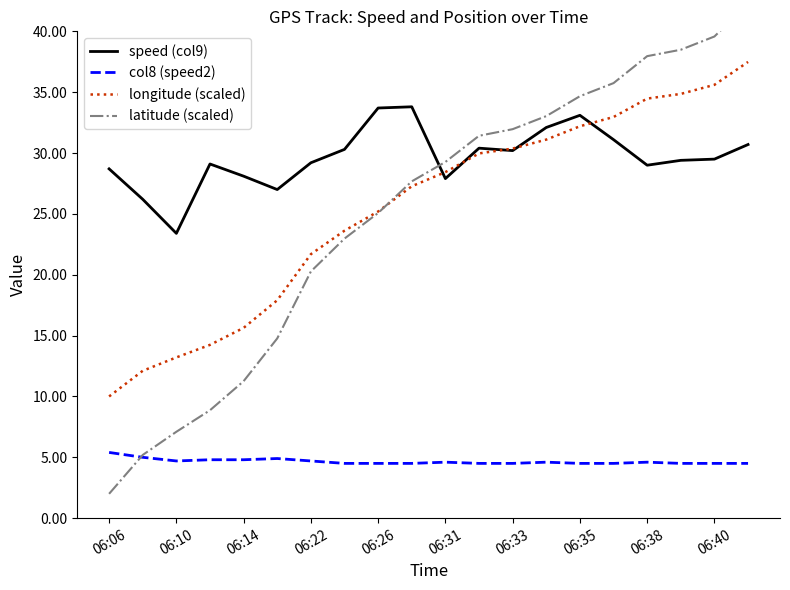

True or false: latitude (scaled) has more than 1 points higher than both neighbors.

False